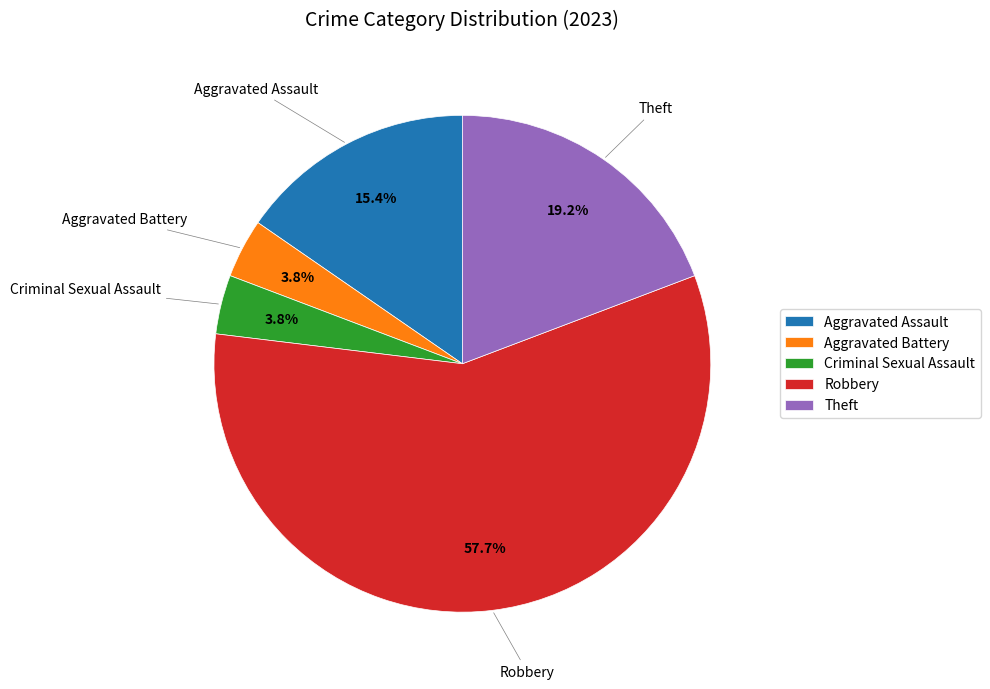

Which has a higher value, Aggravated Assault or Robbery?

Robbery